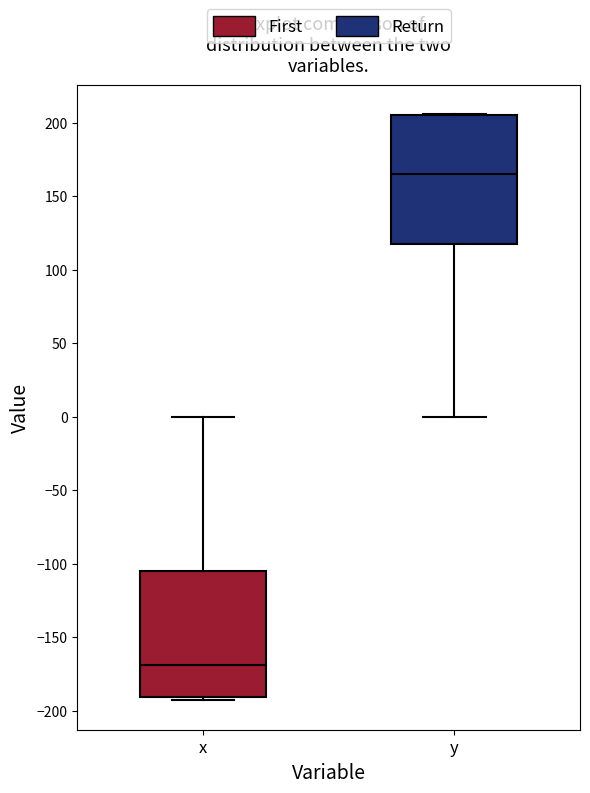

Where is the upper edge of the box for y on the y-axis? The values are not printed on the chart, so give them approximately, as read against the axis.

205